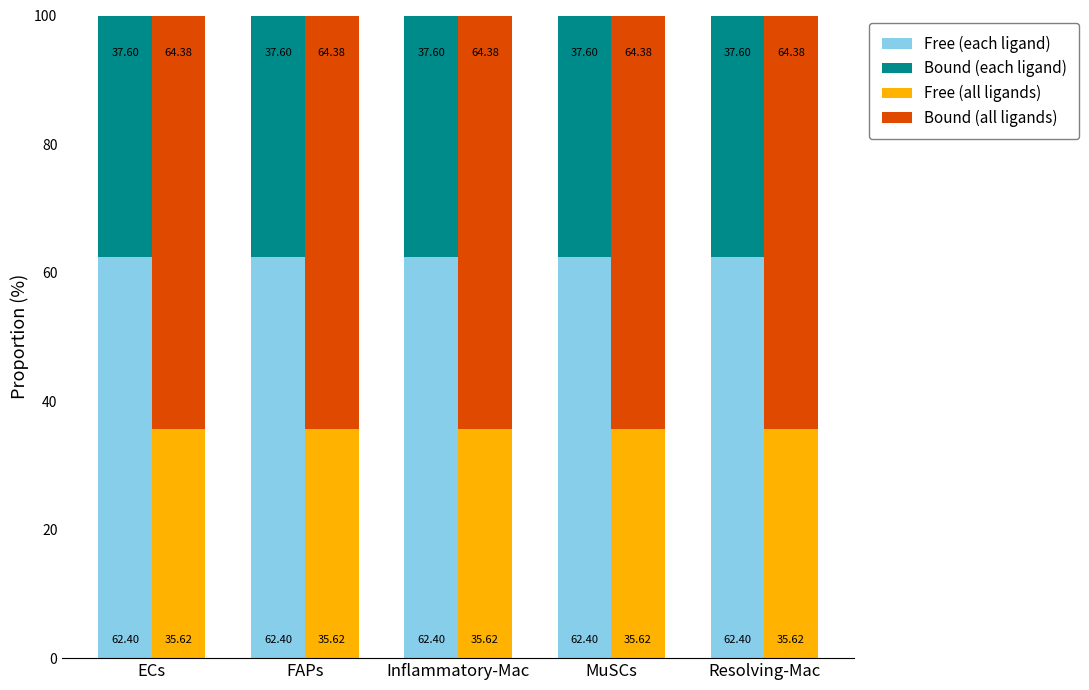

Reading right to left, extract all data points from this chart.

Free (each ligand): Resolving-Mac=62.4	MuSCs=62.4	Inflammatory-Mac=62.4	FAPs=62.4	ECs=62.4
Bound (each ligand): Resolving-Mac=37.6	MuSCs=37.6	Inflammatory-Mac=37.6	FAPs=37.6	ECs=37.6
Free (all ligands): Resolving-Mac=35.6	MuSCs=35.6	Inflammatory-Mac=35.6	FAPs=35.6	ECs=35.6
Bound (all ligands): Resolving-Mac=64.4	MuSCs=64.4	Inflammatory-Mac=64.4	FAPs=64.4	ECs=64.4